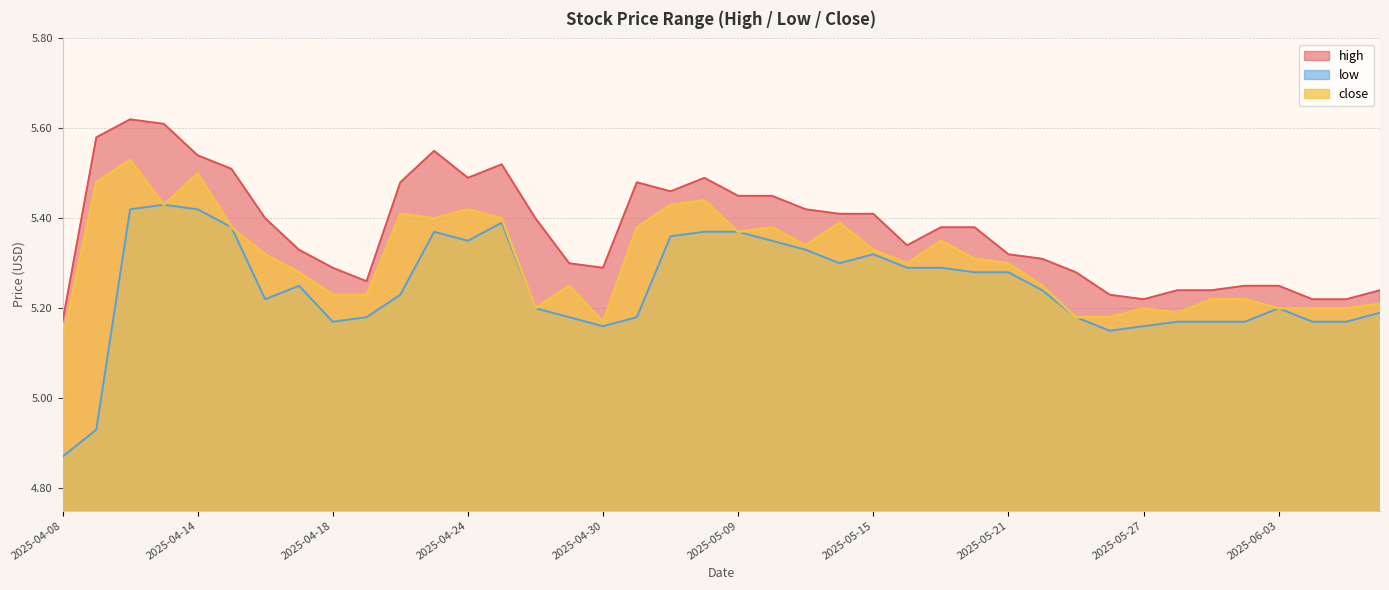

What is the label of the 33rd point from the left?

2025-05-27